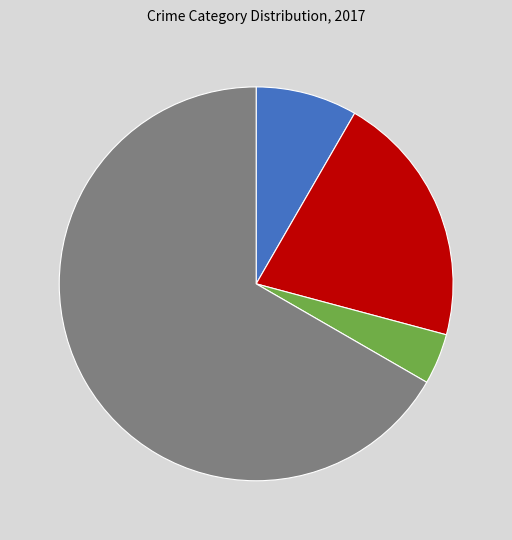

Is there any slice that represents more than half of the pie?

Yes